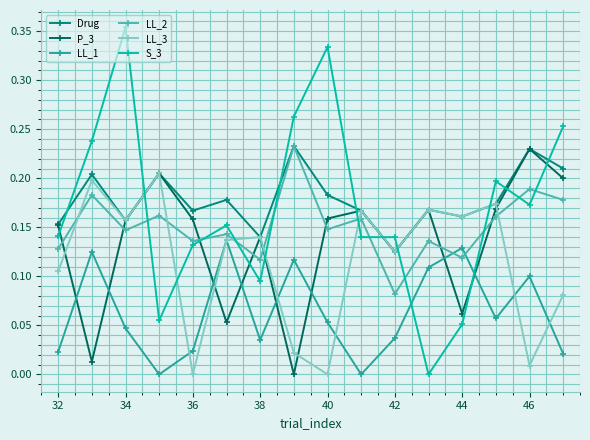

What are all the series names shown in the legend?

Drug, P_3, LL_1, LL_2, LL_3, S_3